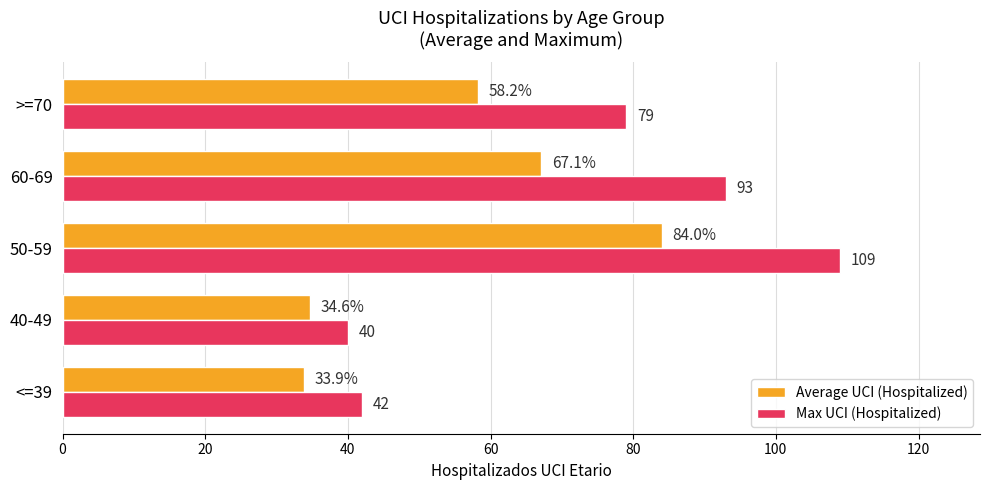

Is it true that Average UCI (Hospitalized) equals 84.0 at 50-59?

True